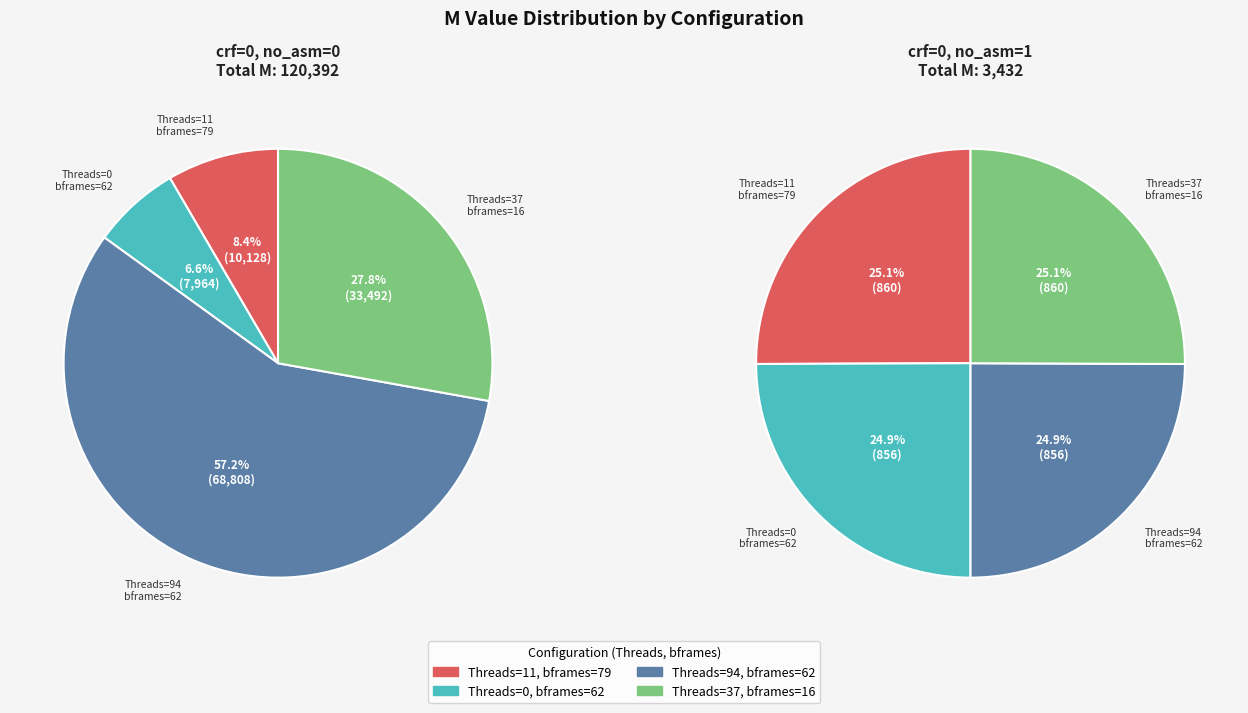

To the nearest percent, what is the average slice percentage?

25%